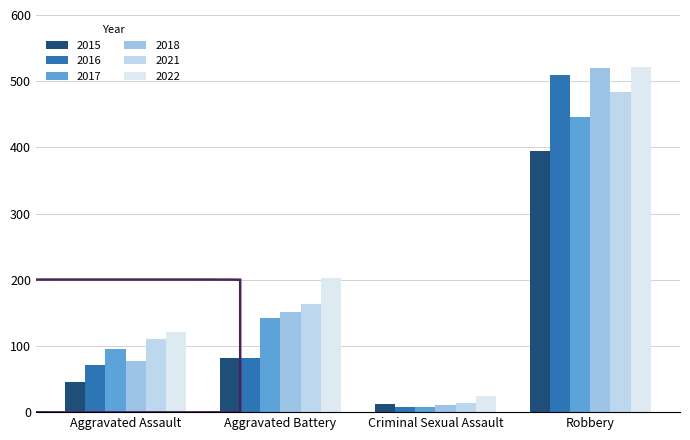

What is the label of the 3rd bar from the right?

Aggravated Battery